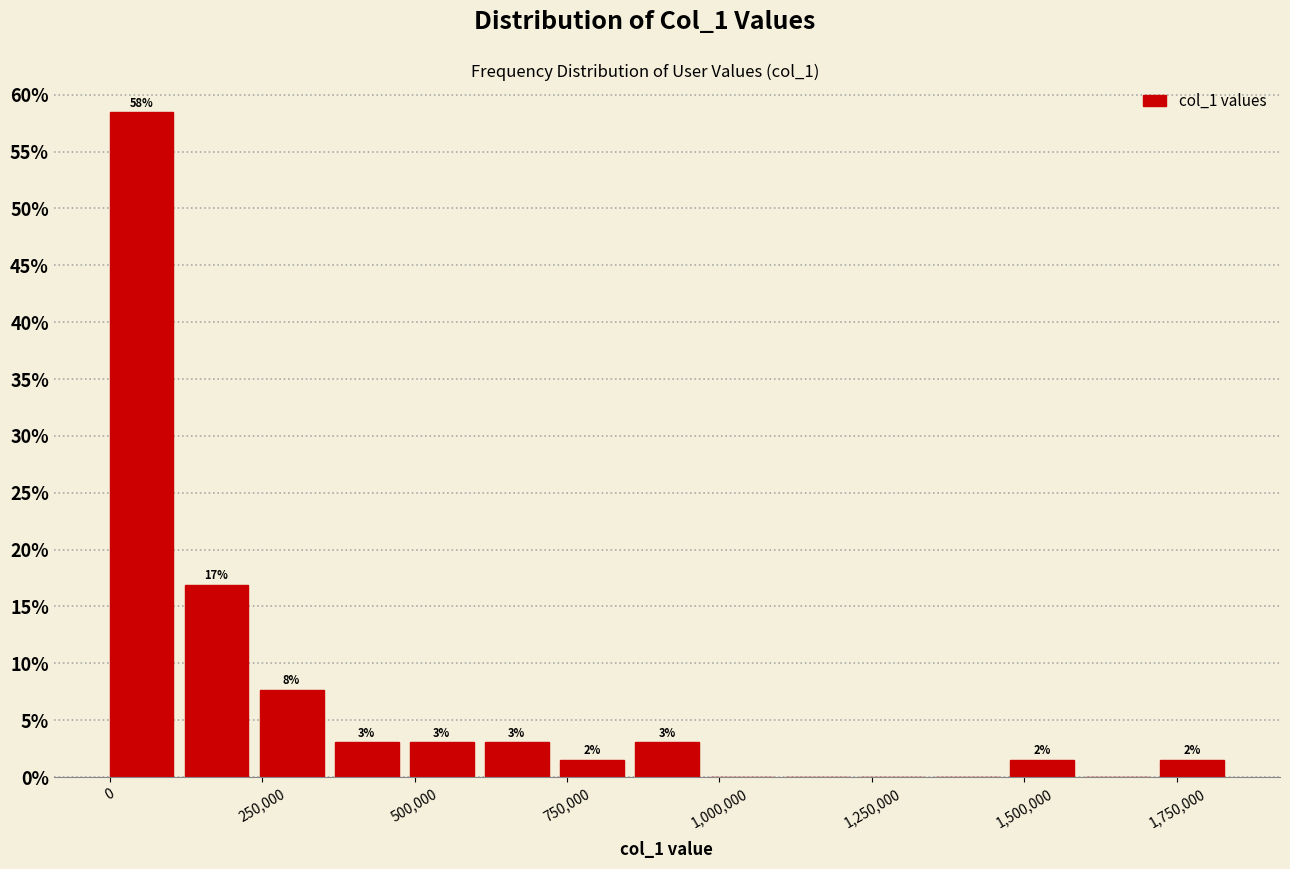

Around what value on the x-axis is the tallest bar? Give the approximate position of its centre, as read against the axis.

50000